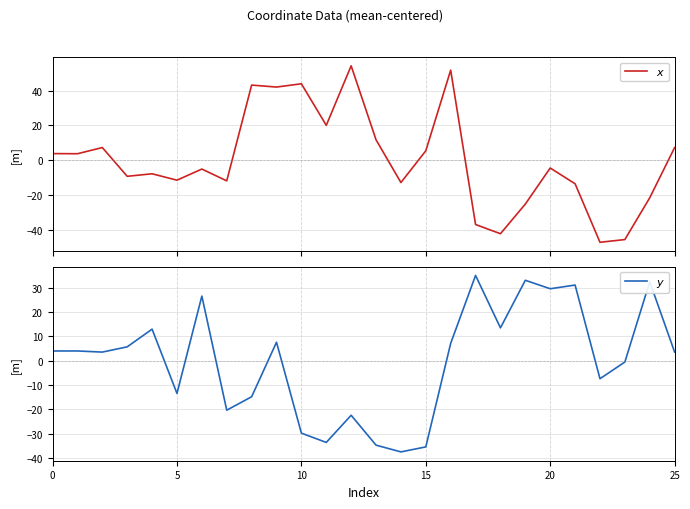

How many positive values does the $x$ series have?

12